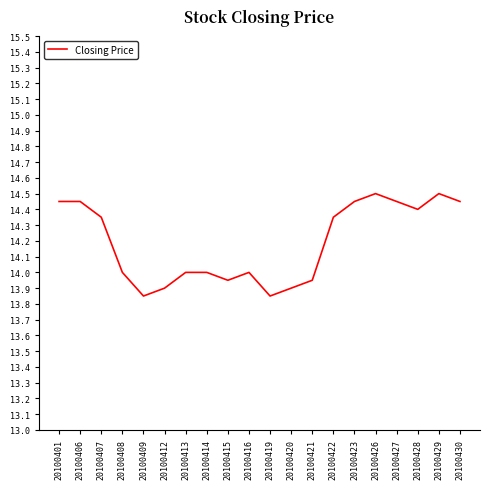

What is the sum of all values?

283.8